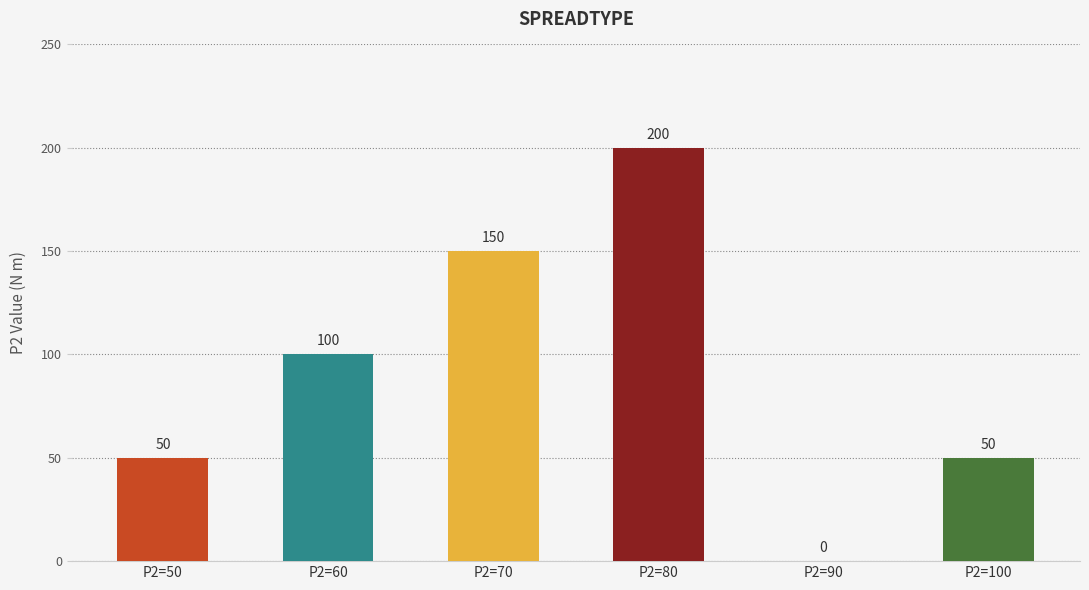

What is the sum of all values?

550